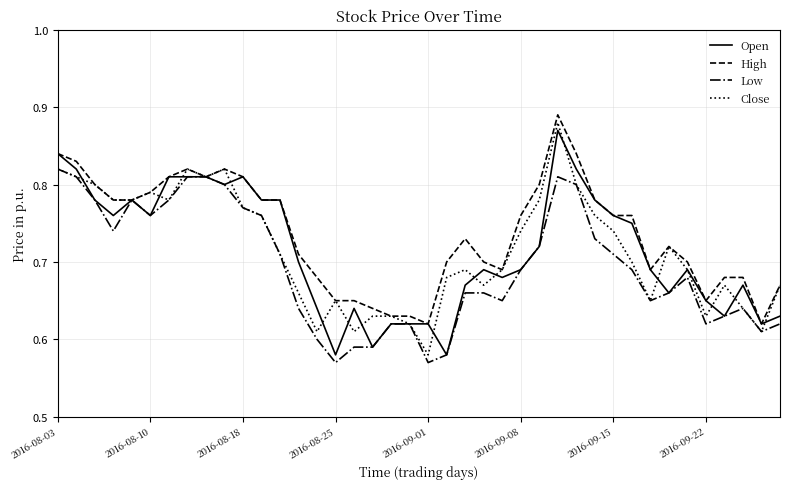

Count the number of categories in the chart.

40